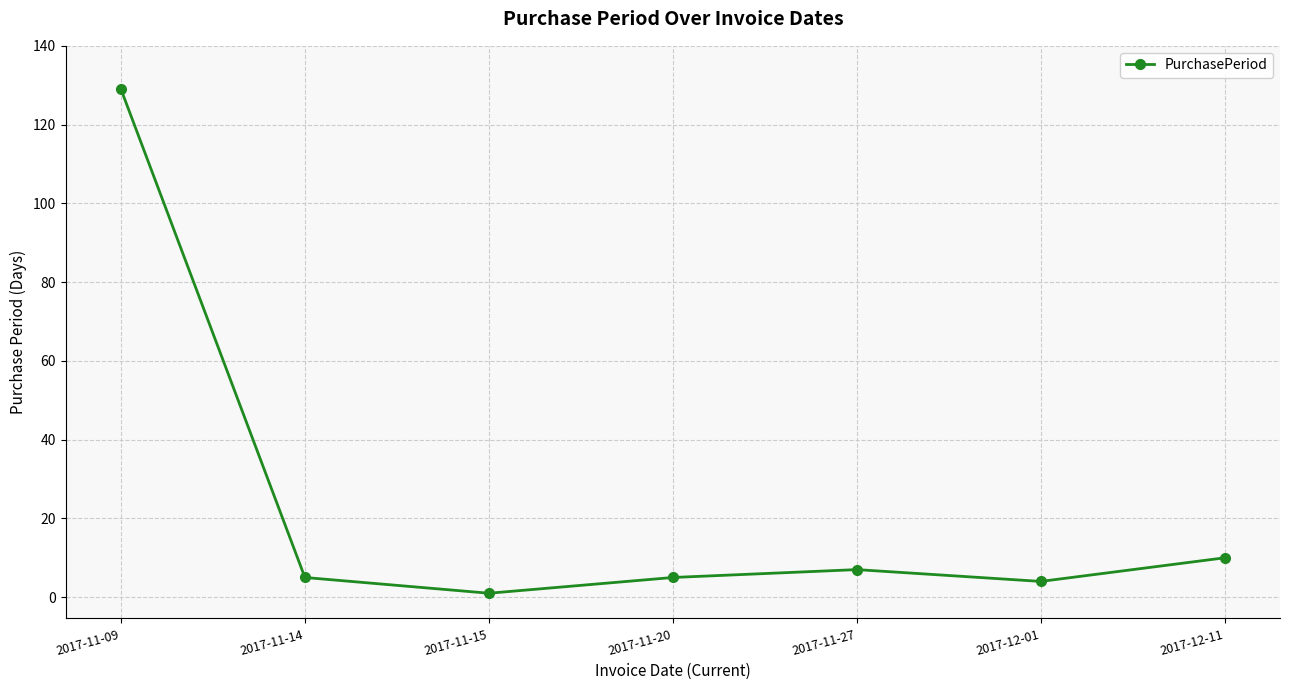

Reading left to right, what are all the values shown in this chart?

129	5	1	5	7	4	10